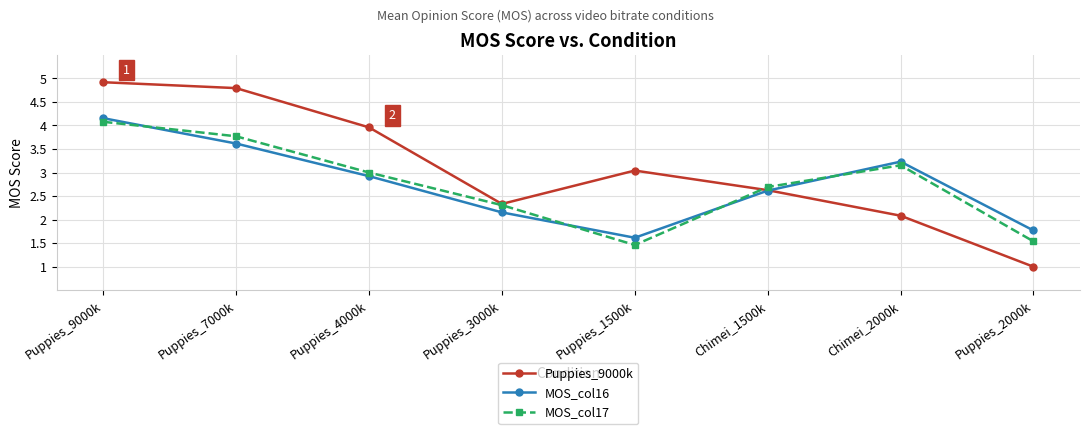

What is the sum of all Puppies_9000k values?

24.8